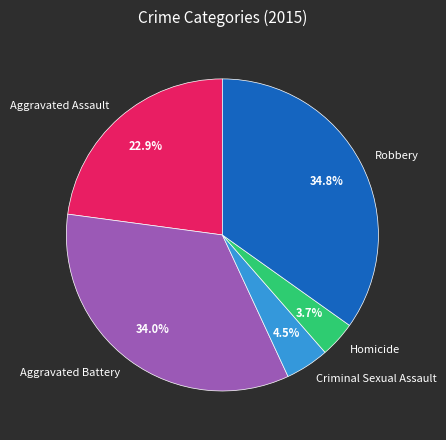

Between Homicide and Criminal Sexual Assault, which is larger?

Criminal Sexual Assault